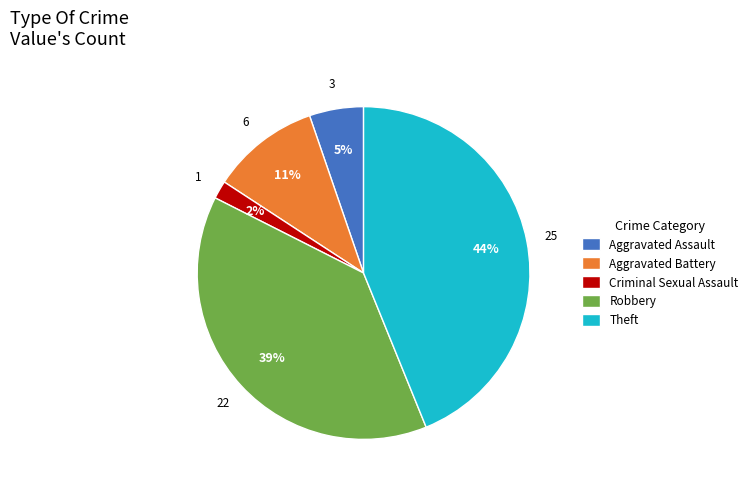

To the nearest percent, what is the difference between the Theft and Aggravated Assault slice percentages?

39%